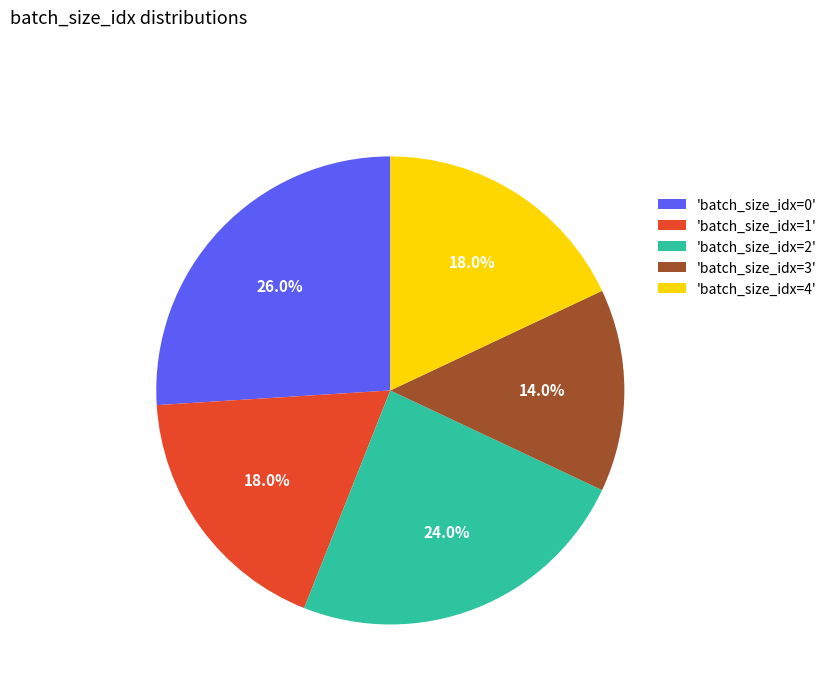

Which category has the smallest portion of the pie?

'batch_size_idx=3'